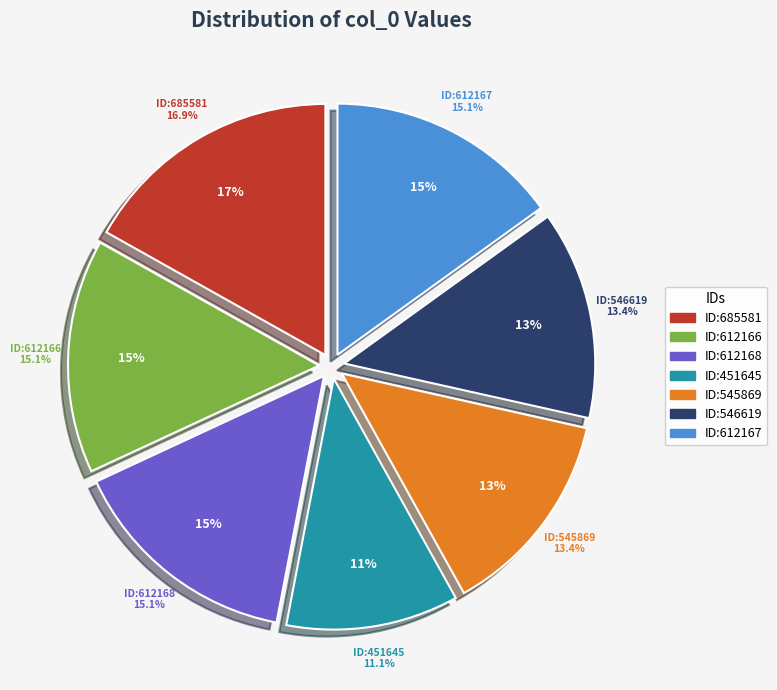

How many slices are in this pie chart?

7